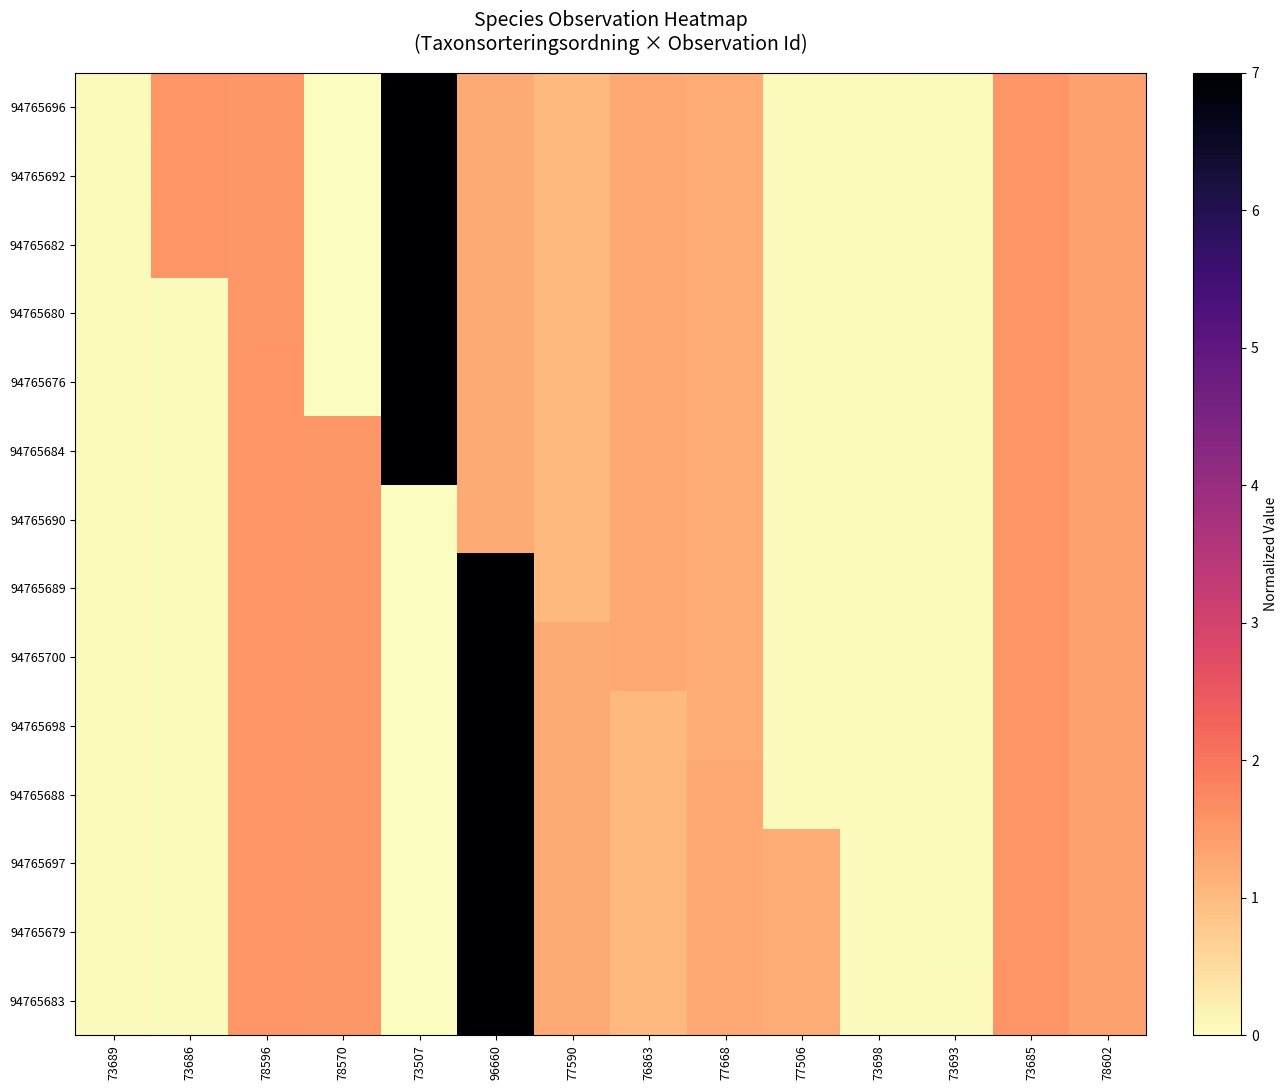

Reading right to left, list all the values displayed in this chart.

94765696: 78602=1.4	73685=1.5	73693=0.1	73698=0.1	77506=0.1	77668=1.2	76863=1.3	77590=1.0	96660=1.2	73507=7.0	78570=0.0	78596=1.5	73686=1.5	73689=0.1
94765692: 78602=1.4	73685=1.5	73693=0.1	73698=0.1	77506=0.1	77668=1.2	76863=1.3	77590=1.0	96660=1.2	73507=7.0	78570=0.0	78596=1.5	73686=1.5	73689=0.1
94765682: 78602=1.4	73685=1.5	73693=0.1	73698=0.1	77506=0.1	77668=1.2	76863=1.3	77590=1.0	96660=1.2	73507=7.0	78570=0.0	78596=1.5	73686=1.5	73689=0.1
94765680: 78602=1.4	73685=1.5	73693=0.1	73698=0.1	77506=0.1	77668=1.2	76863=1.3	77590=1.0	96660=1.2	73507=7.0	78570=0.0	78596=1.5	73686=0.1	73689=0.1
94765676: 78602=1.4	73685=1.5	73693=0.1	73698=0.1	77506=0.1	77668=1.2	76863=1.3	77590=1.0	96660=1.2	73507=7.0	78570=0.0	78596=1.5	73686=0.1	73689=0.1
94765684: 78602=1.4	73685=1.5	73693=0.1	73698=0.1	77506=0.1	77668=1.2	76863=1.3	77590=1.0	96660=1.2	73507=7.0	78570=1.5	78596=1.5	73686=0.1	73689=0.1
94765690: 78602=1.4	73685=1.5	73693=0.1	73698=0.1	77506=0.1	77668=1.2	76863=1.3	77590=1.0	96660=1.2	73507=0.0	78570=1.5	78596=1.5	73686=0.1	73689=0.1
94765689: 78602=1.4	73685=1.5	73693=0.1	73698=0.1	77506=0.1	77668=1.2	76863=1.3	77590=1.0	96660=7.0	73507=0.0	78570=1.5	78596=1.5	73686=0.1	73689=0.1
94765700: 78602=1.4	73685=1.5	73693=0.1	73698=0.1	77506=0.1	77668=1.2	76863=1.3	77590=1.2	96660=7.0	73507=0.0	78570=1.5	78596=1.5	73686=0.1	73689=0.1
94765698: 78602=1.4	73685=1.5	73693=0.1	73698=0.1	77506=0.1	77668=1.2	76863=1.0	77590=1.2	96660=7.0	73507=0.0	78570=1.5	78596=1.5	73686=0.1	73689=0.1
94765688: 78602=1.4	73685=1.5	73693=0.1	73698=0.1	77506=0.1	77668=1.3	76863=1.0	77590=1.2	96660=7.0	73507=0.0	78570=1.5	78596=1.5	73686=0.1	73689=0.1
94765697: 78602=1.4	73685=1.5	73693=0.1	73698=0.1	77506=1.2	77668=1.3	76863=1.0	77590=1.2	96660=7.0	73507=0.0	78570=1.5	78596=1.5	73686=0.1	73689=0.1
94765679: 78602=1.4	73685=1.5	73693=0.1	73698=0.1	77506=1.2	77668=1.3	76863=1.0	77590=1.2	96660=7.0	73507=0.0	78570=1.5	78596=1.5	73686=0.1	73689=0.1
94765683: 78602=1.4	73685=1.5	73693=0.1	73698=0.1	77506=1.2	77668=1.3	76863=1.0	77590=1.2	96660=7.0	73507=0.0	78570=1.5	78596=1.5	73686=0.1	73689=0.1